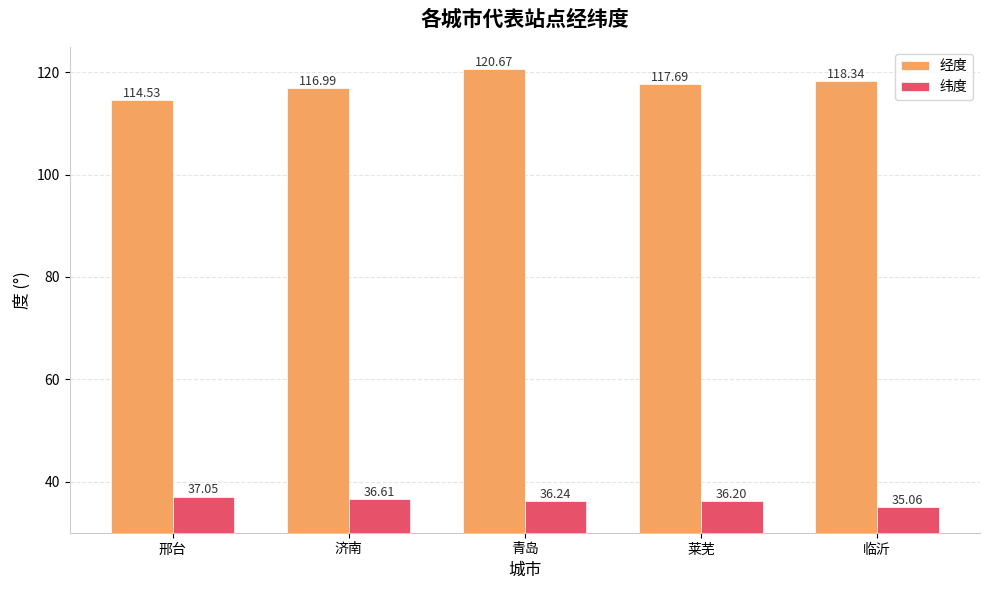

At which label does 经度 first exceed 117?

青岛